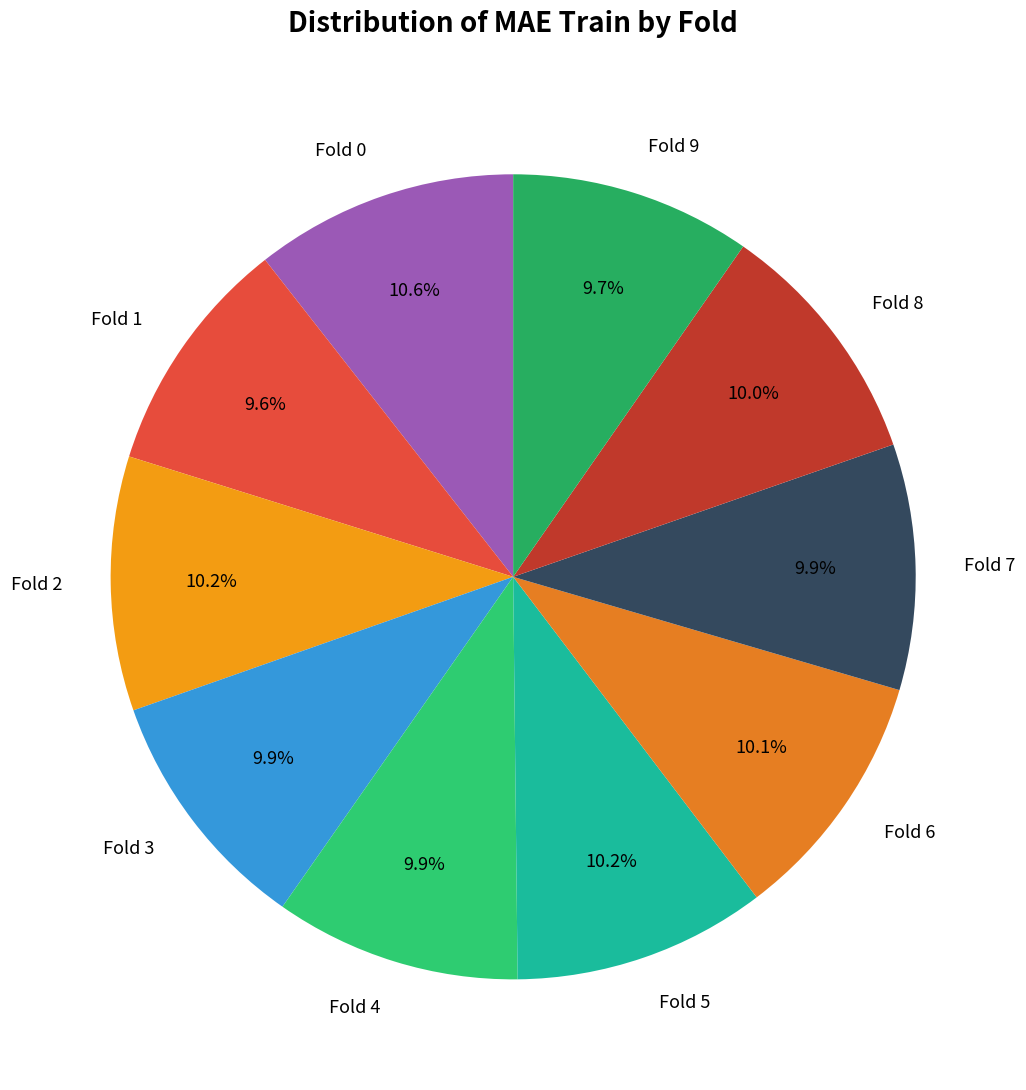

To the nearest percent, what is the average slice percentage?

10%